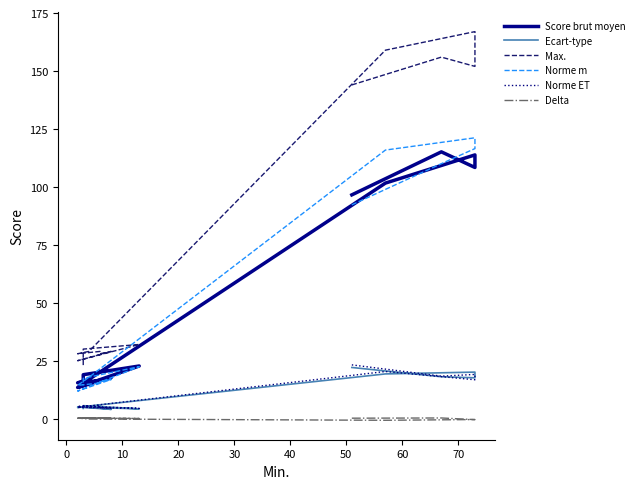

What is the difference between the maximum and minimum values in the Ecart-type series?

18.1